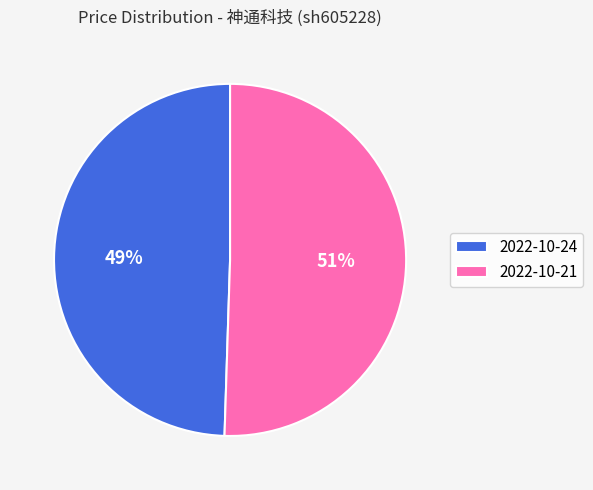

What is the largest slice in the pie chart?

2022-10-21